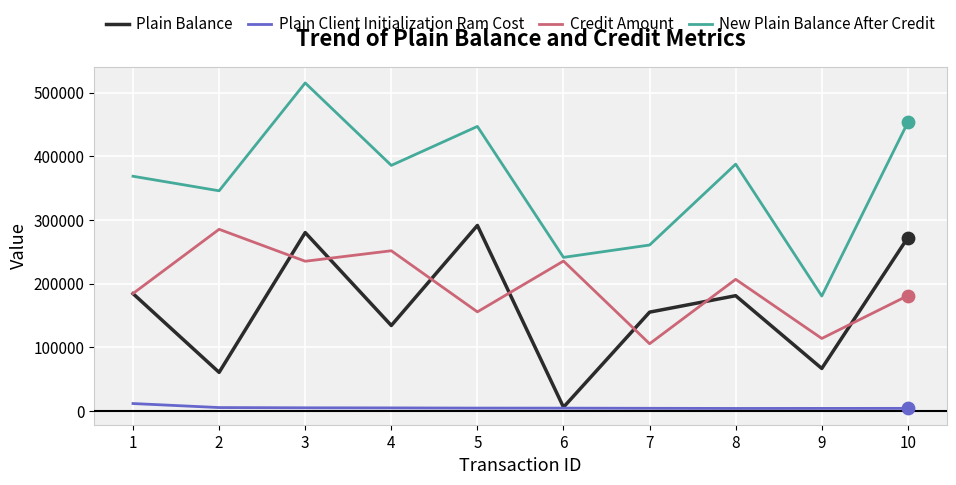

Which series has the widest spread of values?

New Plain Balance After Credit